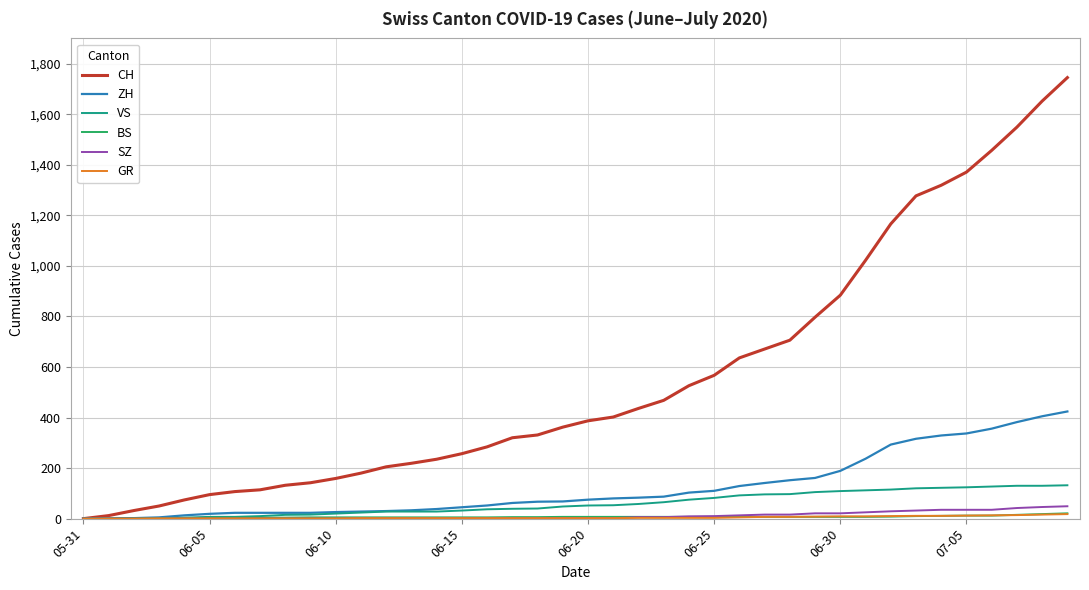

What is the maximum value for CH?

1745